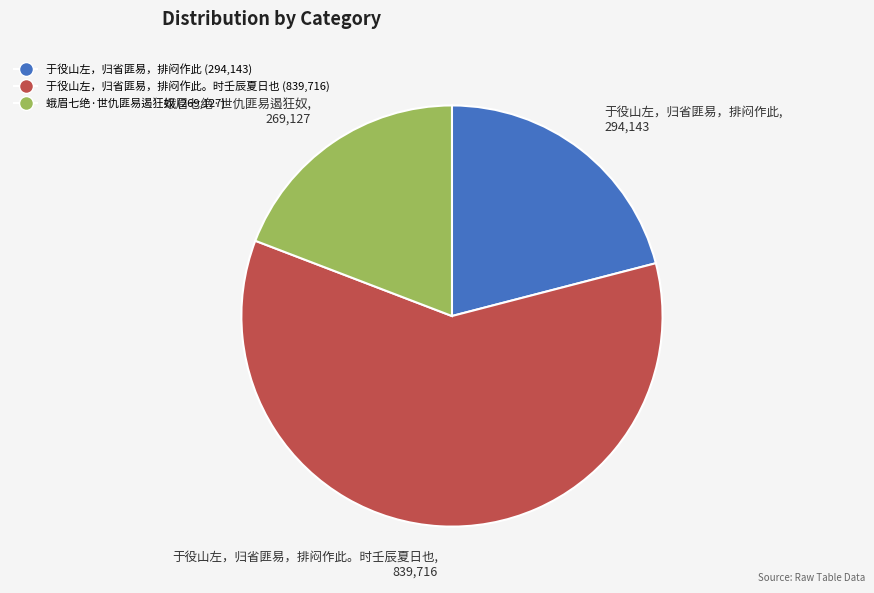

Rank the categories by value from lowest to highest.

蛾眉七绝·世仇匪易遏狂奴, 269,127, 于役山左，归省匪易，排闷作此, 294,143, 于役山左，归省匪易，排闷作此。时壬辰夏日也, 839,716